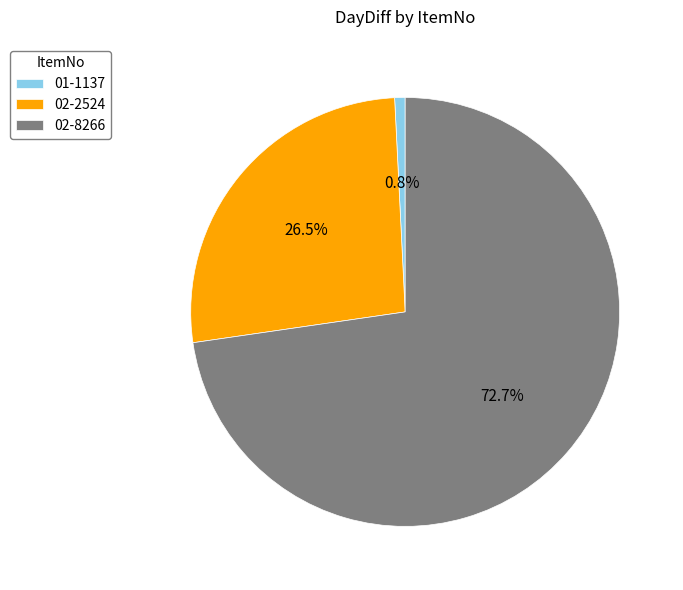

Is it true that 01-1137 is 11% of the pie?

False